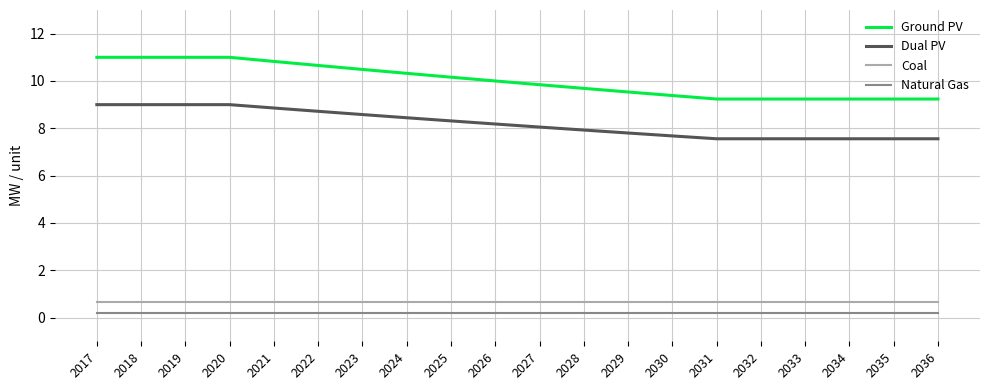

Which series has the widest spread of values?

Ground PV